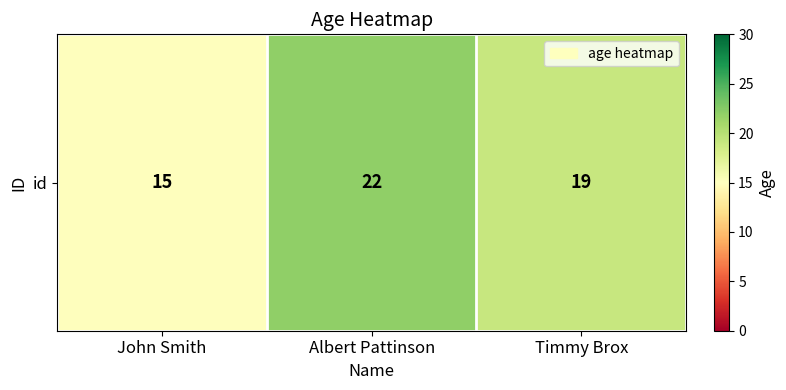

Reading right to left, transcribe all the data shown in this chart.

Timmy Brox=19	Albert Pattinson=22	John Smith=15